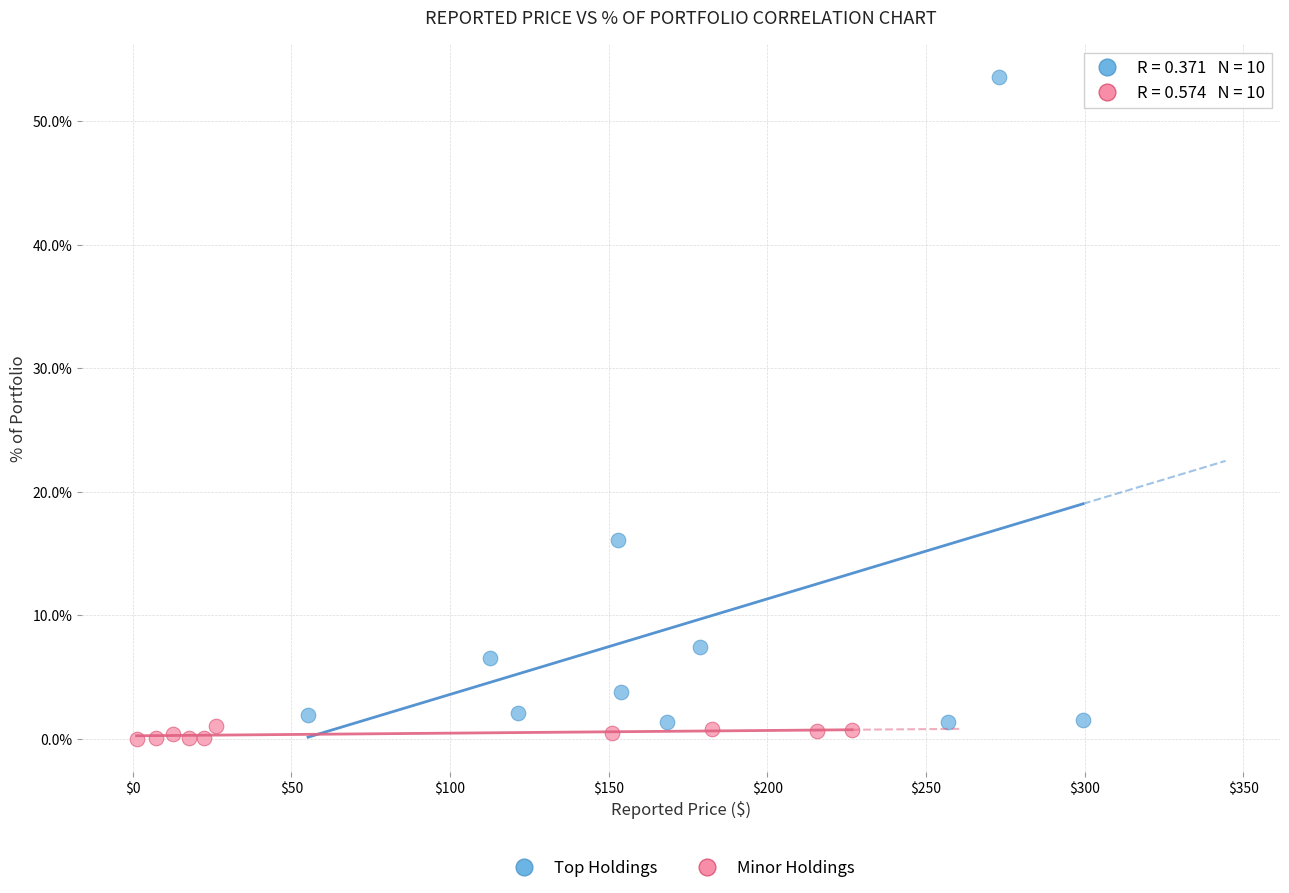

Which series reaches the maximum Y coordinate?

Top Holdings